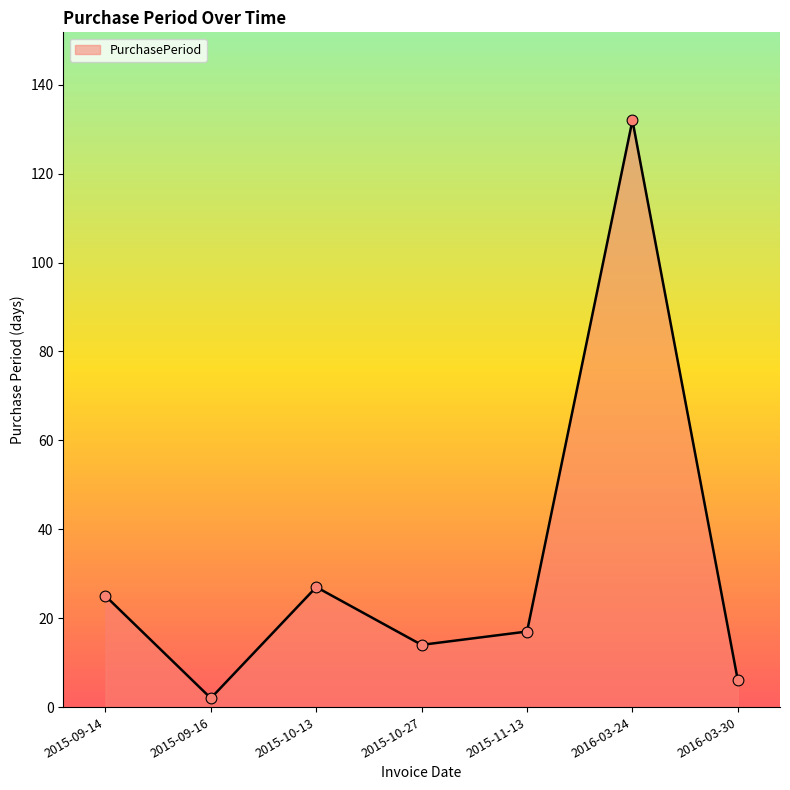

Between 2015-09-14 and 2015-11-13, which is larger?

2015-09-14